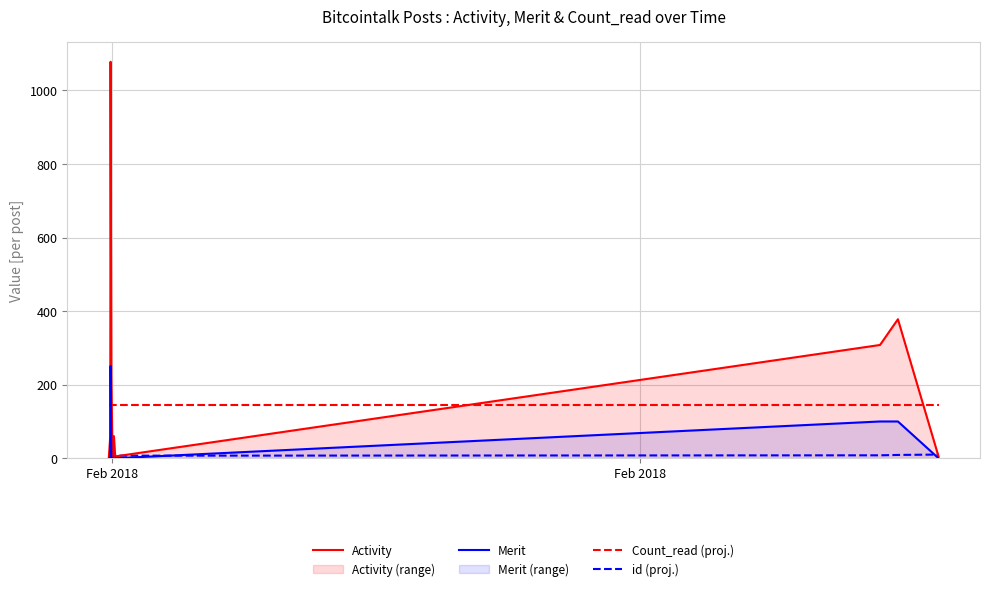

Which series has the largest total across all categories?

Activity